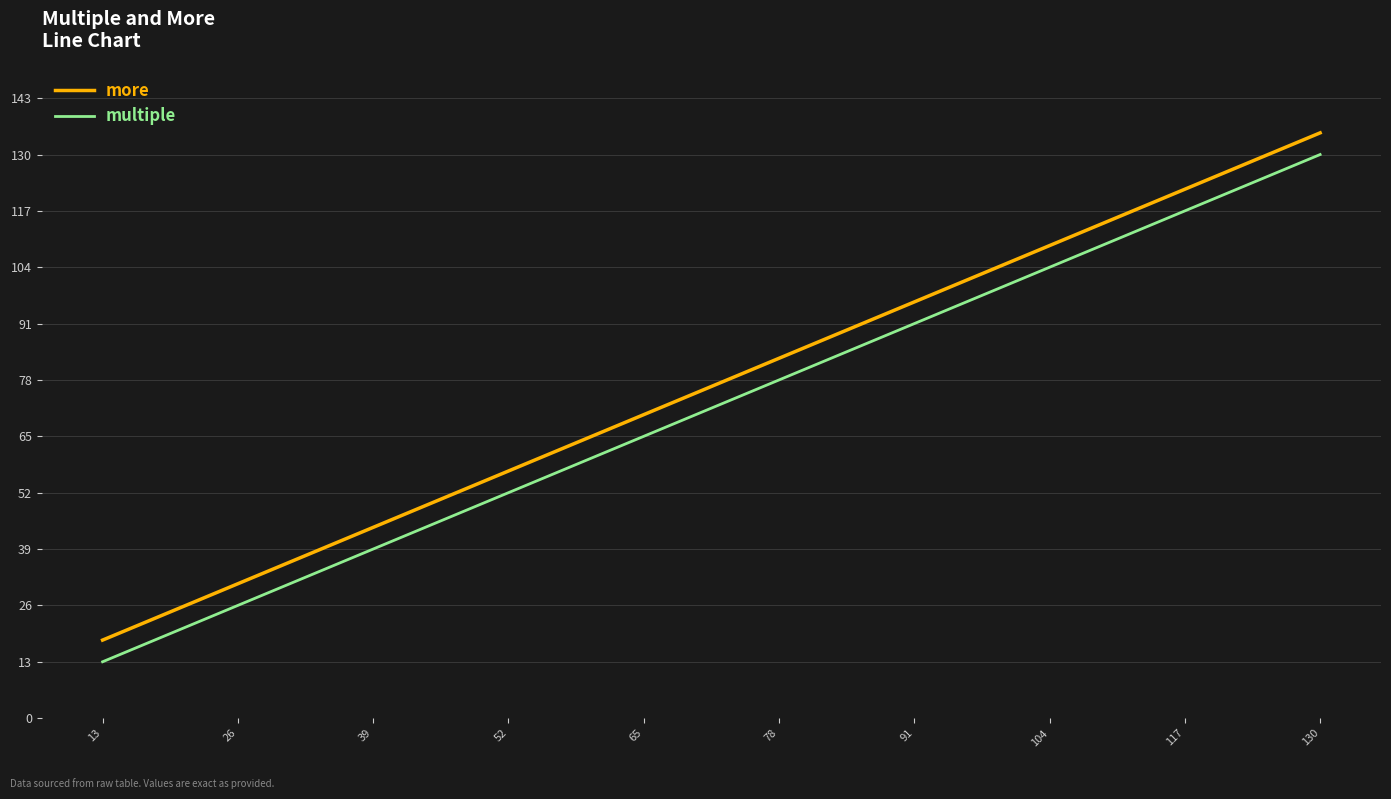

True or false: multiple has a value of 13 at 13.

True